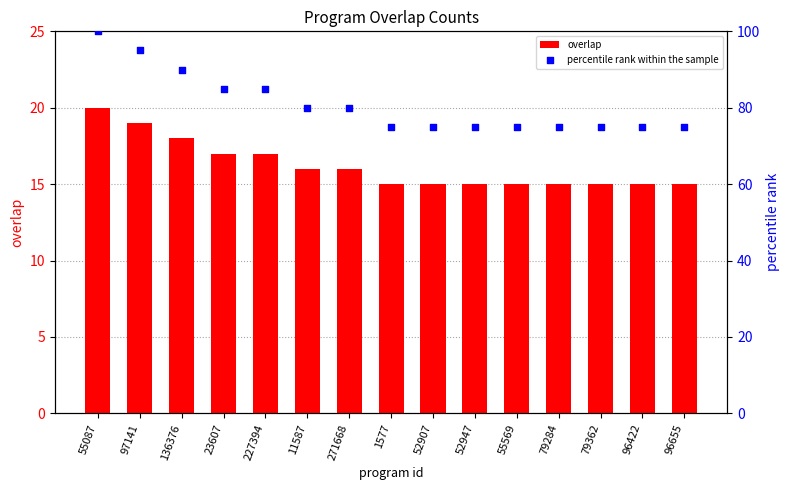

What is the total value across all series at 52907?

90